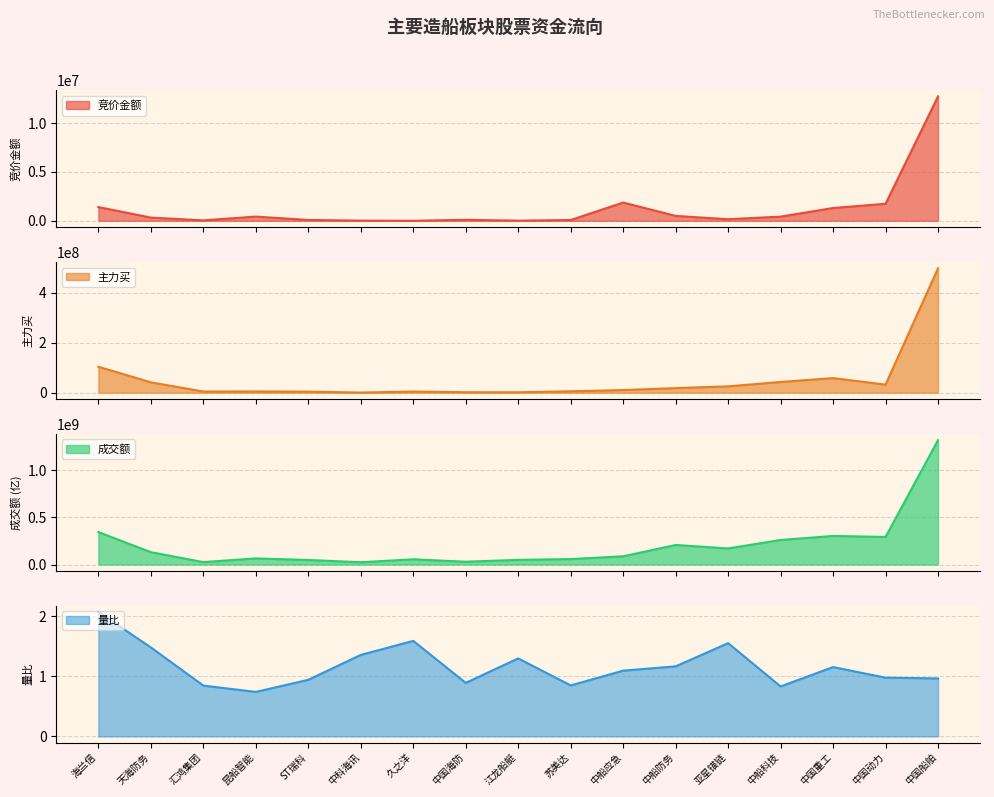

Reading left to right, extract all data points from this chart.

竞价金额: 1405840.0	329745.0	44148.0	431664.0	87609.0	17892.0	2973.0	102825.0	14377.0	79924.0	1869870.0	500528.0	162108.0	425955.0	1309857.0	1742400.0	12742040.0
主力买: 103599516.0	41357223.0	4665561.0	5057500.0	4102533.0	402195.0	4546810.0	1767073.0	1573481.0	5573338.0	10412533.0	18288459.0	25286448.0	42740435.0	58344650.0	32220639.0	497189224.0
成交额: 344117686.0	131227510.0	25769820.0	64907906.0	48155078.0	24558651.0	55477129.0	29745401.0	49734698.0	57819848.0	87514760.0	207146951.0	170610856.0	260238495.0	302768090.0	292421940.0	1317879881.0
量比: 2.1	1.5	0.8	0.7	0.9	1.4	1.6	0.9	1.3	0.8	1.1	1.2	1.6	0.8	1.2	1.0	1.0